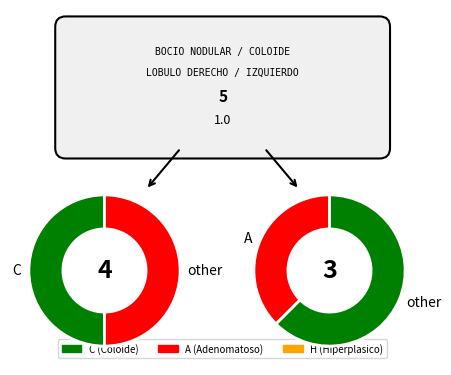

Is the sum of A and H greater than half?

No